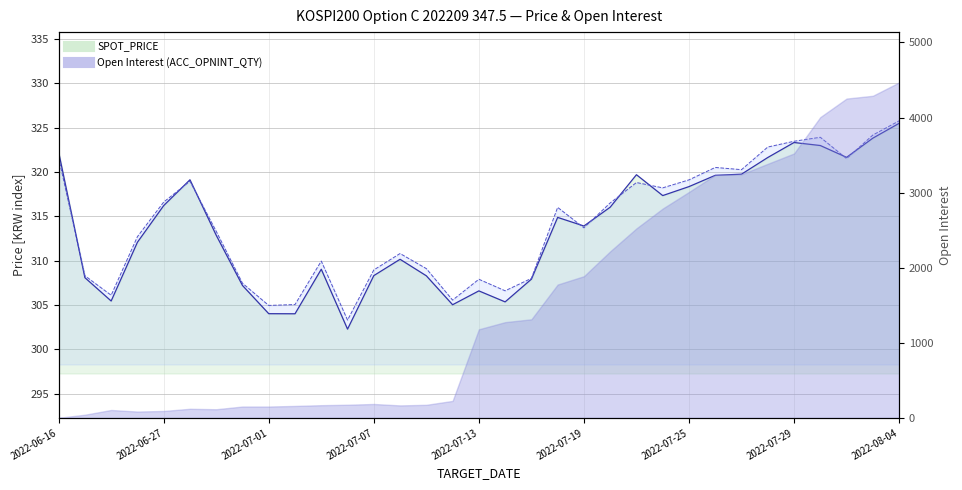

At which label is FUTURE_PRICE line closest to 314?

2022-07-19